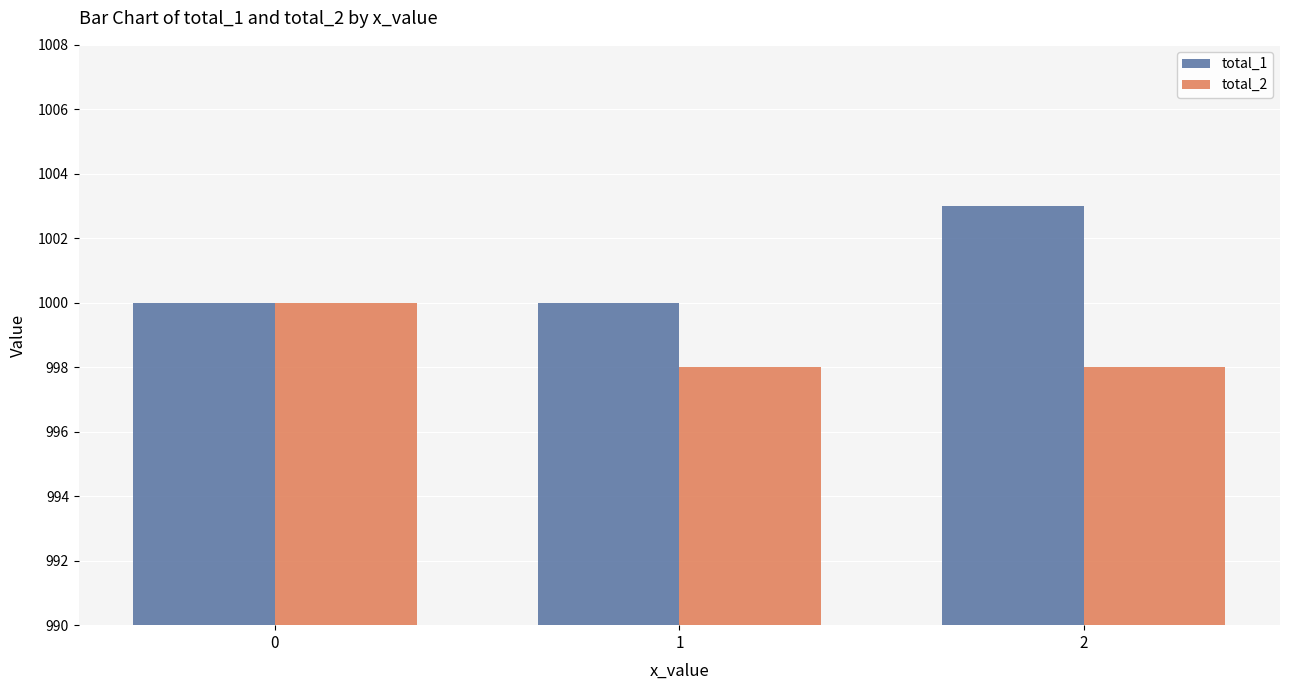

What is the difference between the total_2 values at 0 and 2?

2